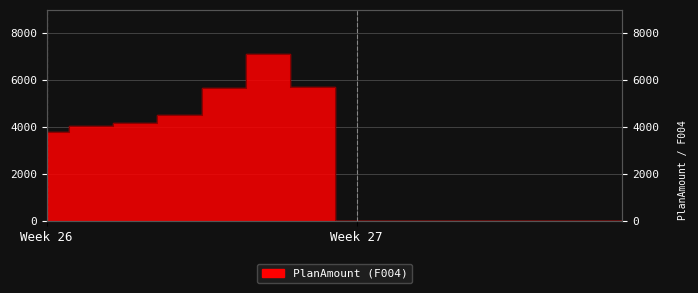

How many points are higher than both their immediate neighbors (excluding endpoints)?

1